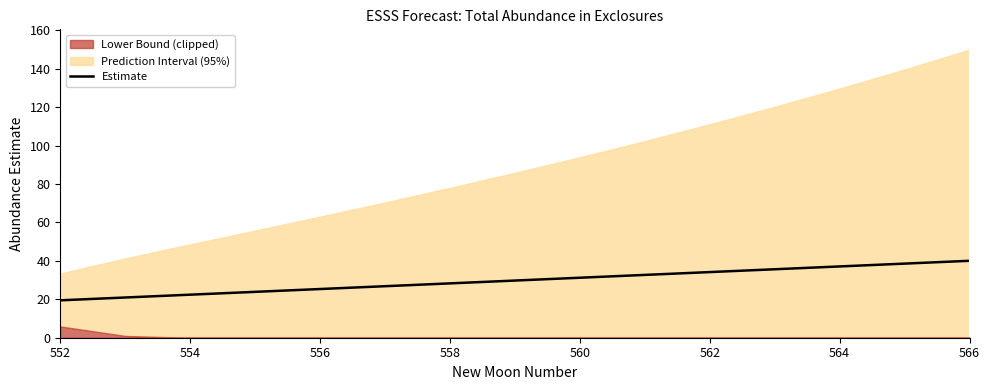

What is the smallest value displayed?

19.5